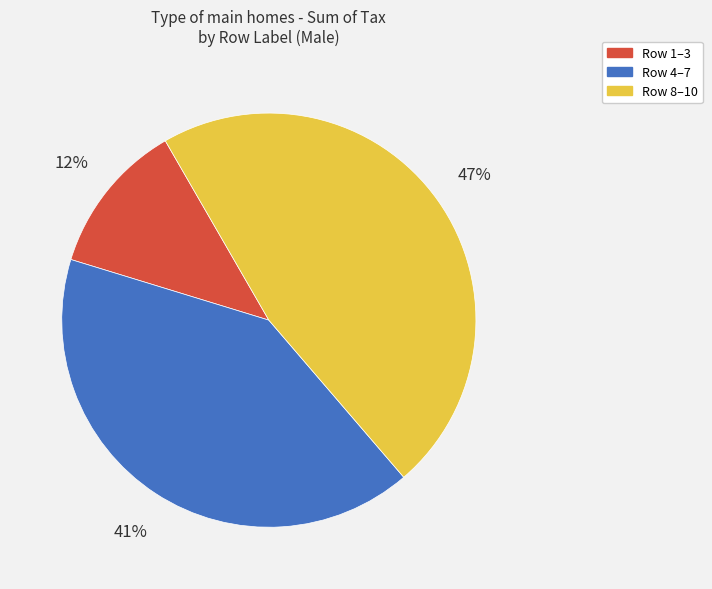

Is there a majority slice in this chart?

No